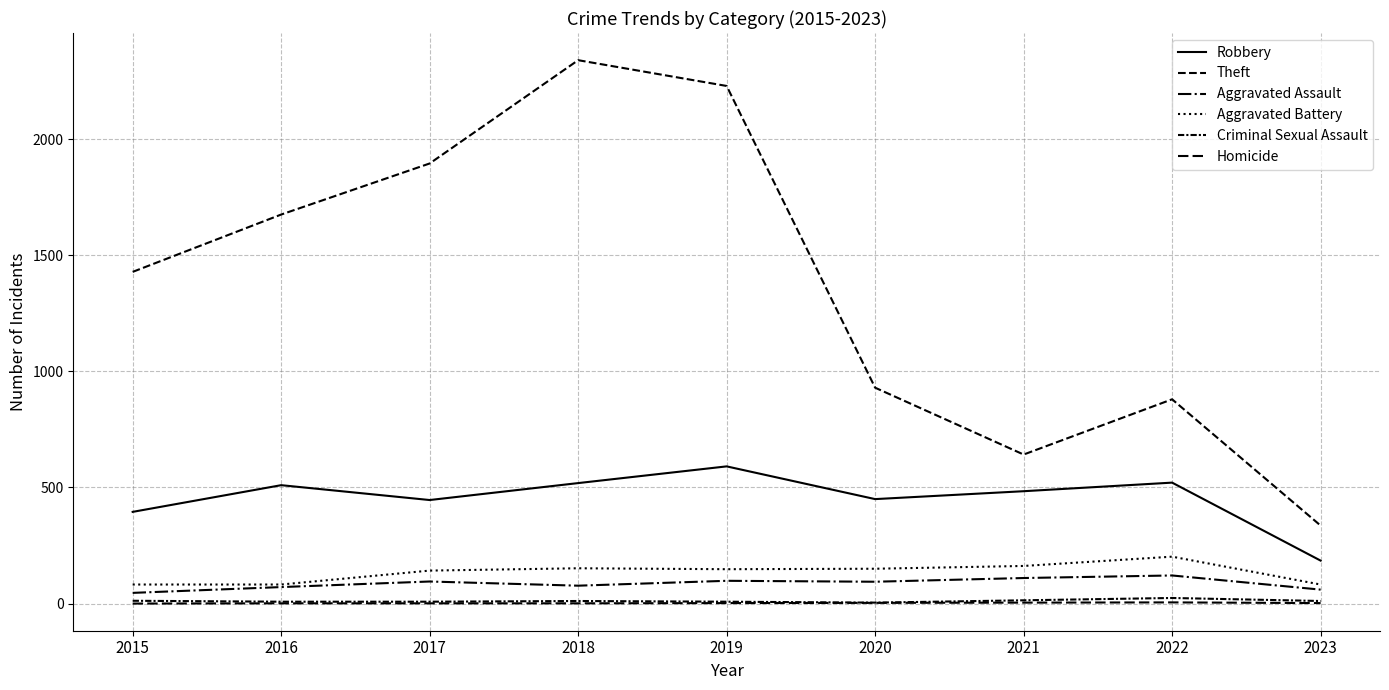

Where does the Criminal Sexual Assault series first go above 11?

2015